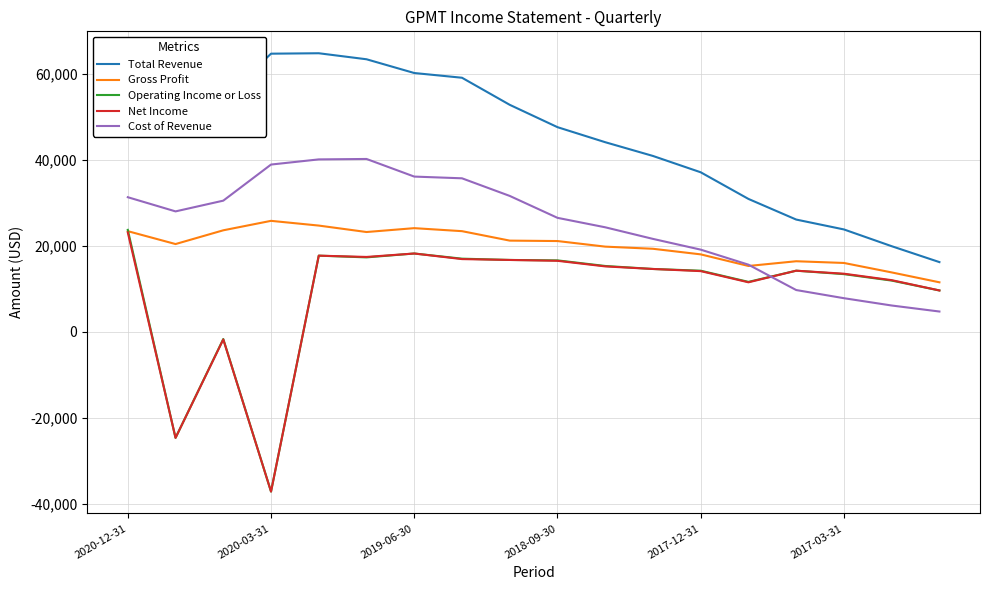

Count the number of categories in the chart.

18